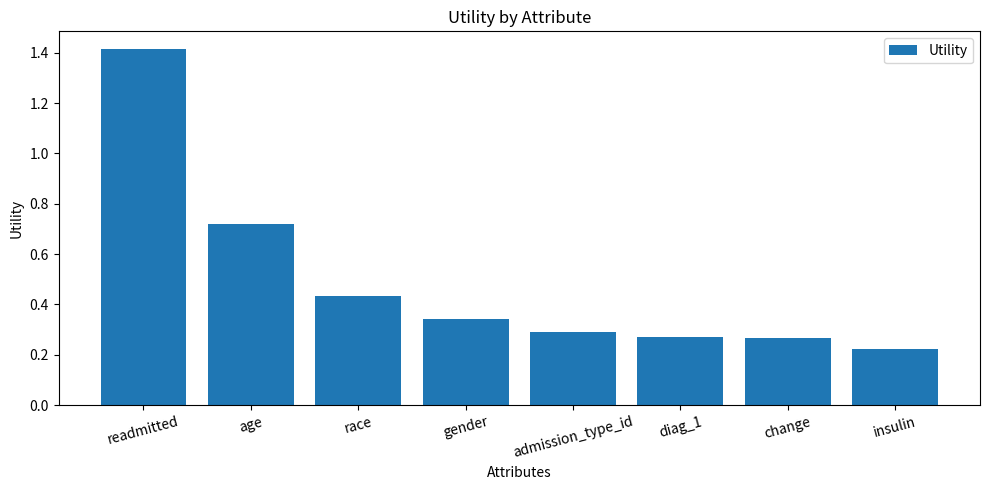

What is the change in value from readmitted to admission_type_id?

-1.1